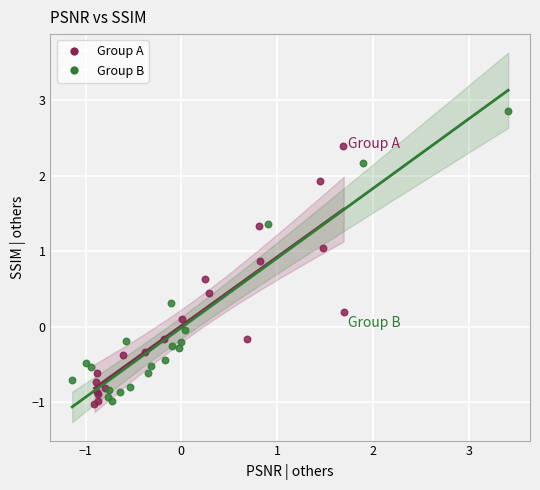

Which series reaches the maximum Y coordinate?

Group B